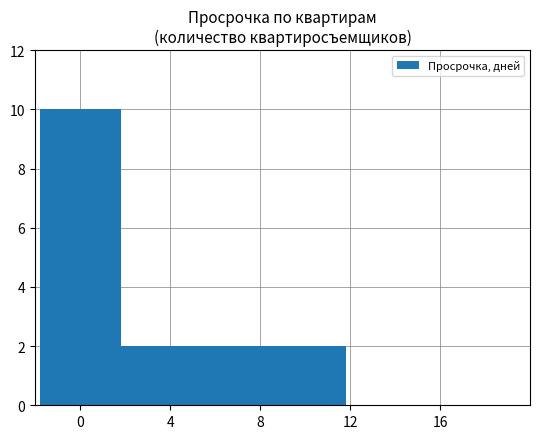

How many data points does each series have?

10